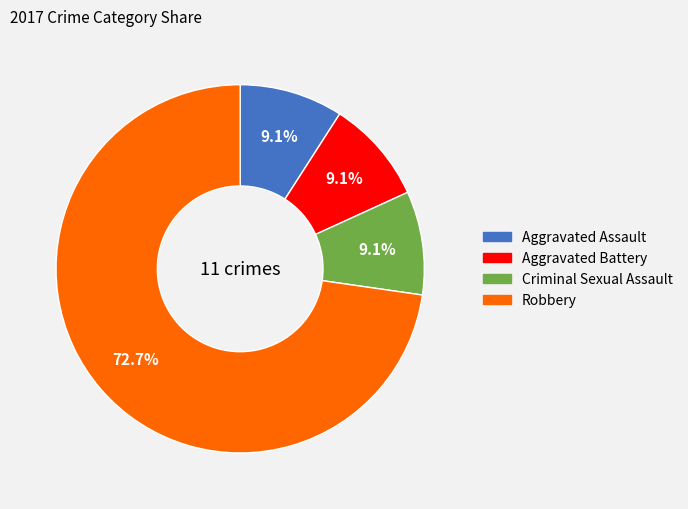

True or false: Aggravated Battery accounts for 22% of the total.

False